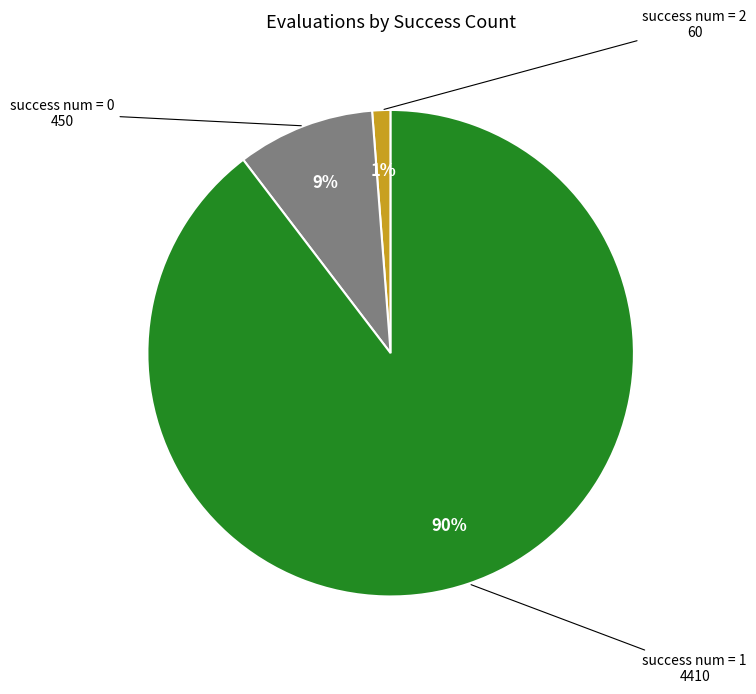

Does any single category account for the majority?

Yes